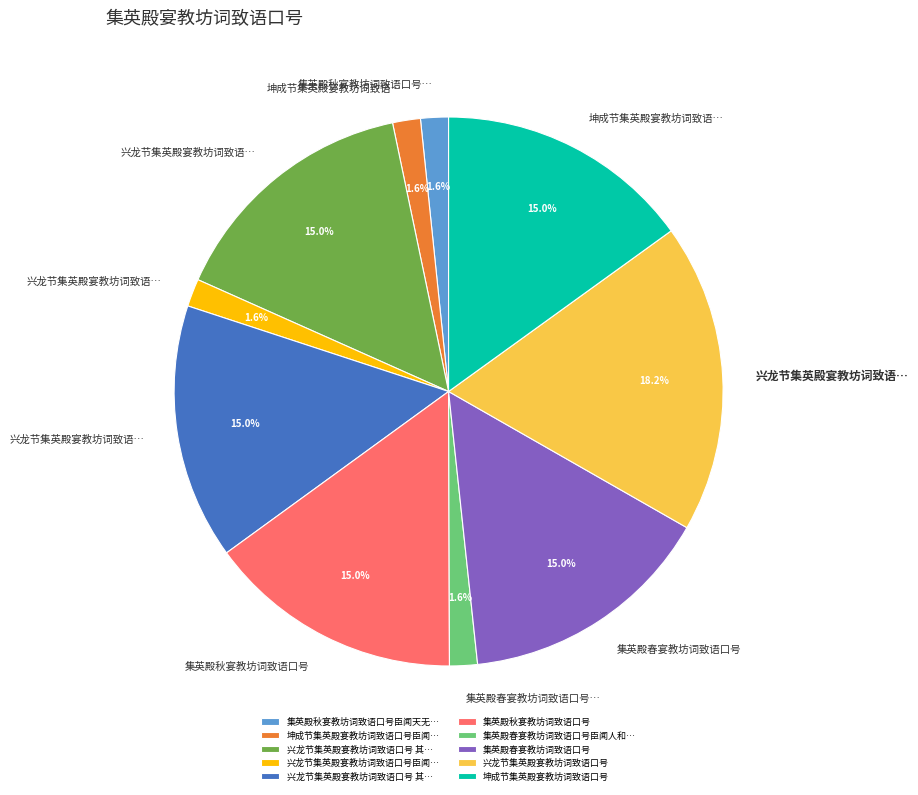

Is there any slice that represents more than half of the pie?

No